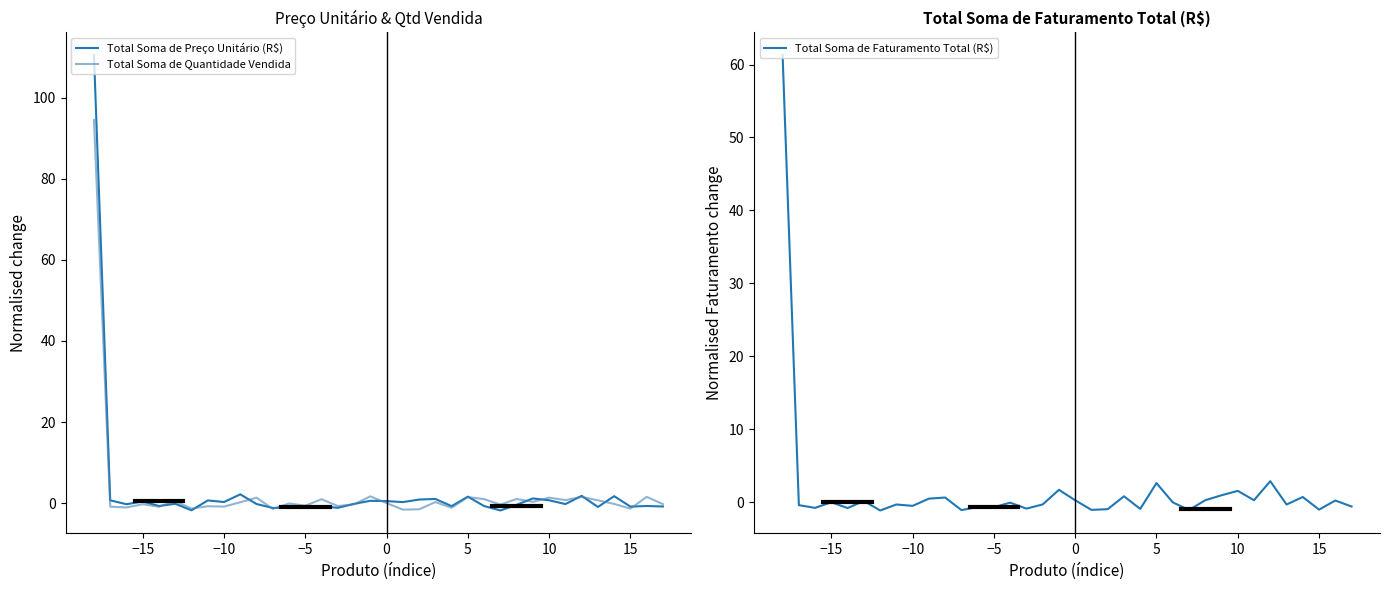

List the series in order of their overall mean, highest first.

Total Soma de Preço Unitário (R$), Total Soma de Quantidade Vendida, Total Soma de Faturamento Total (R$)